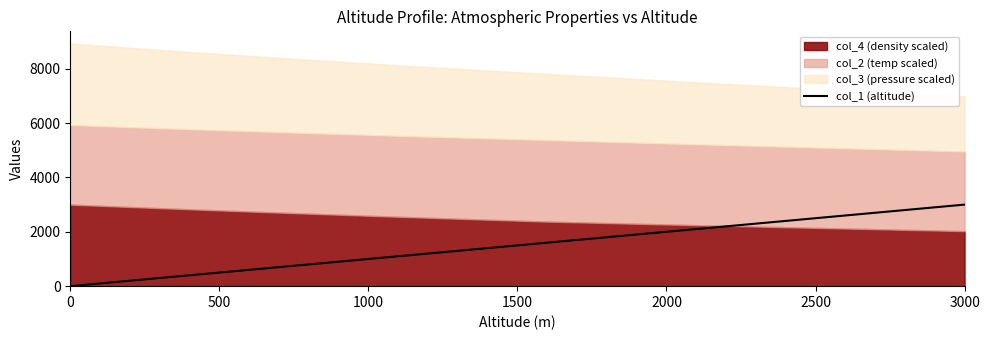

Is it true that col_1 (altitude) equals 2000.6 at 2000?

True